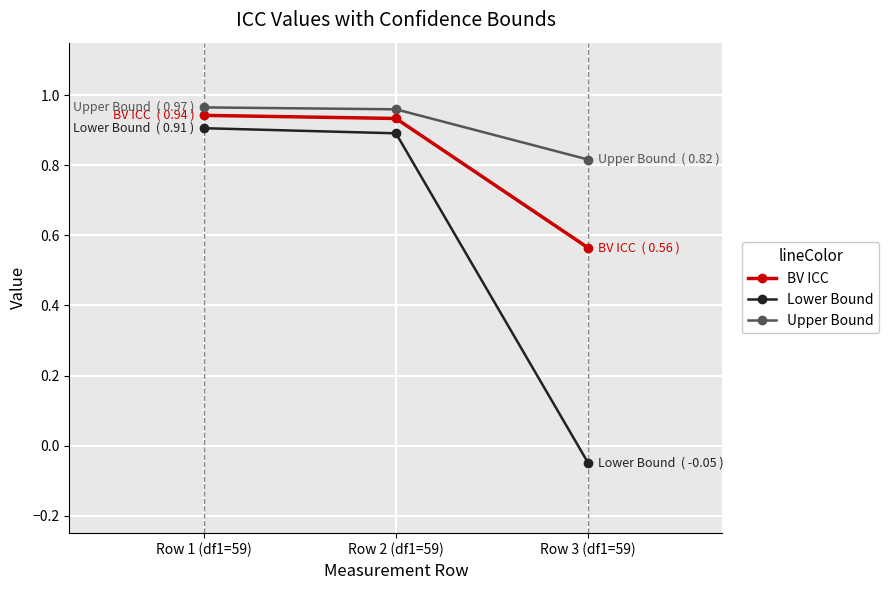

What position from the right is Row 3 (df1=59)?

1